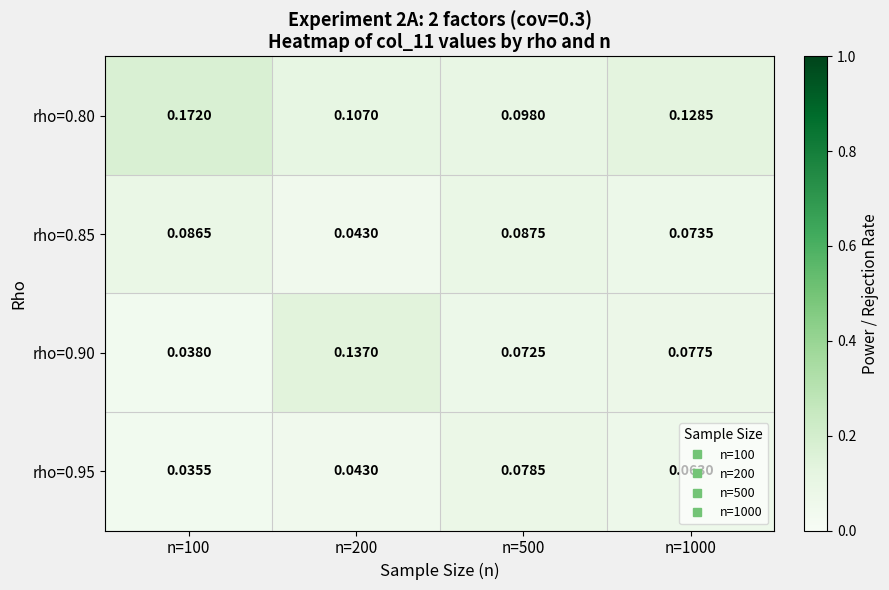

Which series has the widest spread of values?

rho=0.90